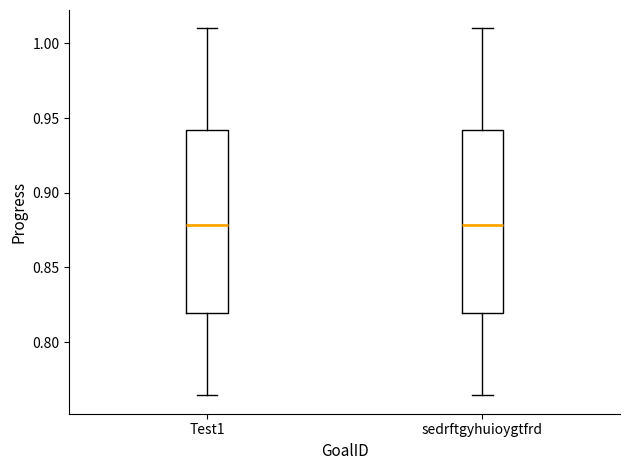

Where is the upper edge of the box for Test1 on the y-axis? The values are not printed on the chart, so give them approximately, as read against the axis.

0.940